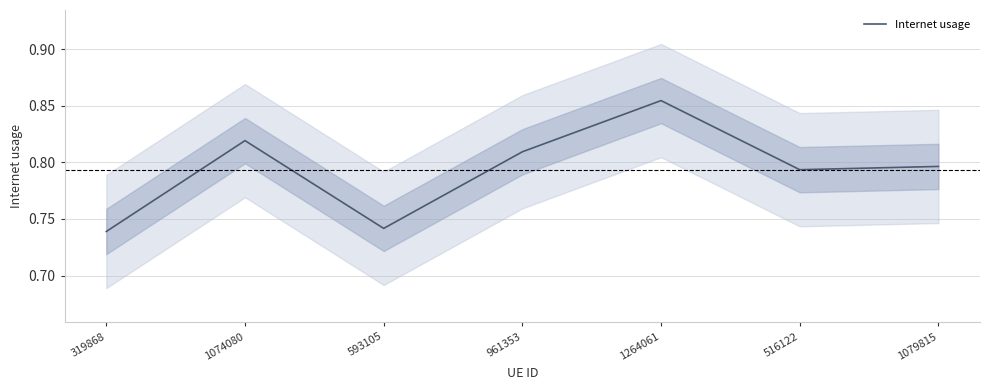

List the labels in order of value, largest first.

1264061, 1074080, 961353, 1079815, 516122, 593105, 319868